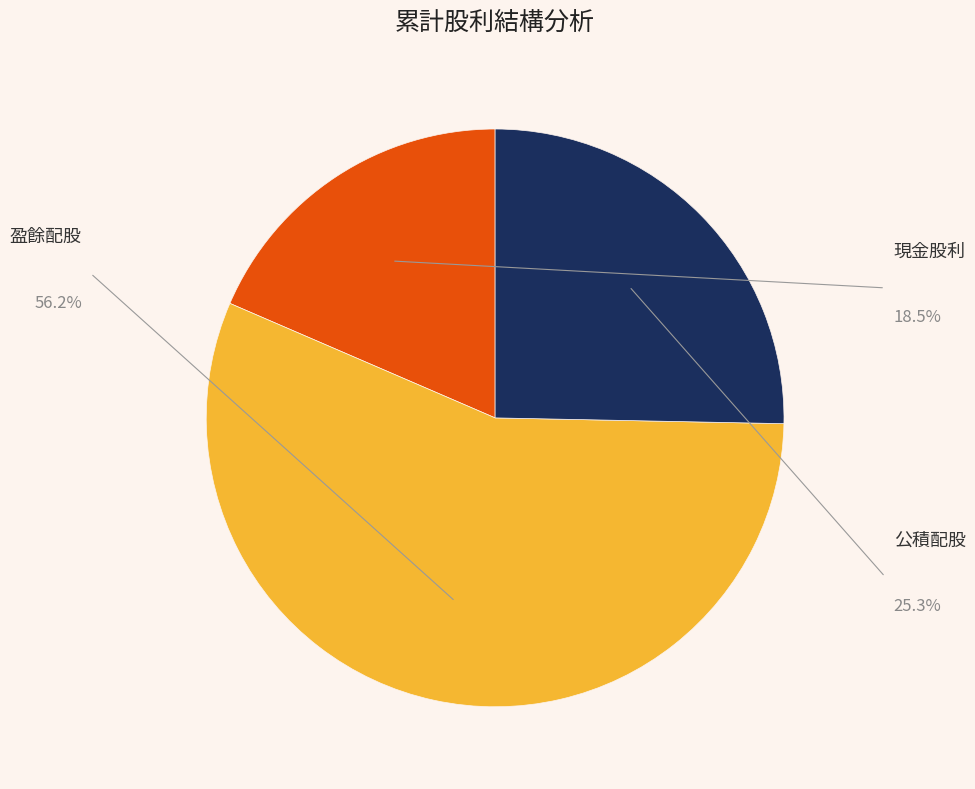

How many segments does this pie chart have?

3